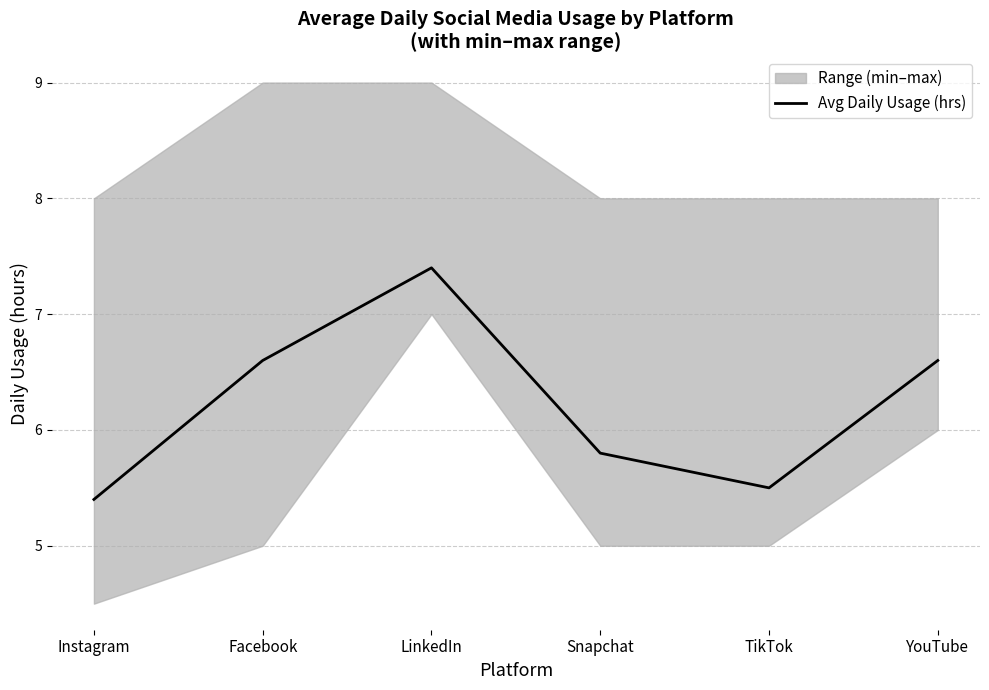

What is the difference between the second highest and second lowest values?

1.1